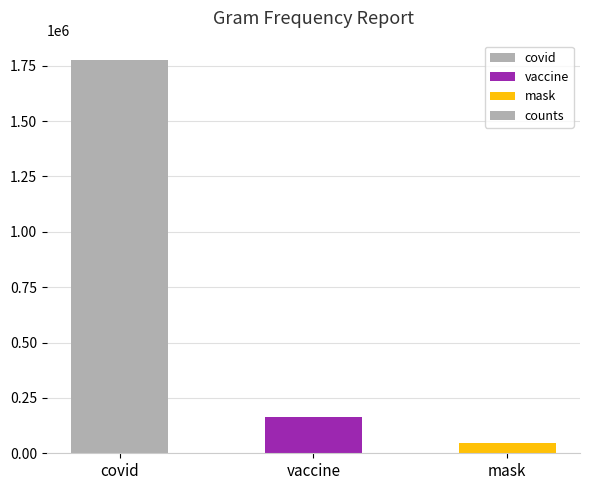

At which label does the data first exceed 162822?

covid